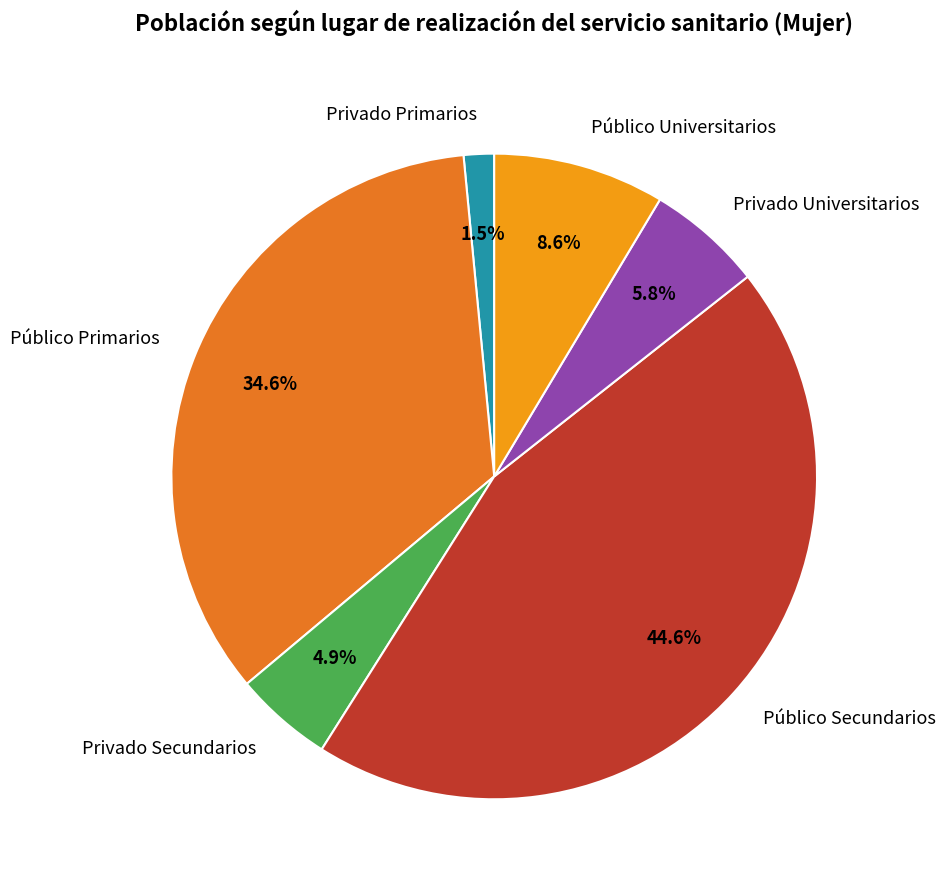

Which category has the smallest portion of the pie?

Privado Primarios